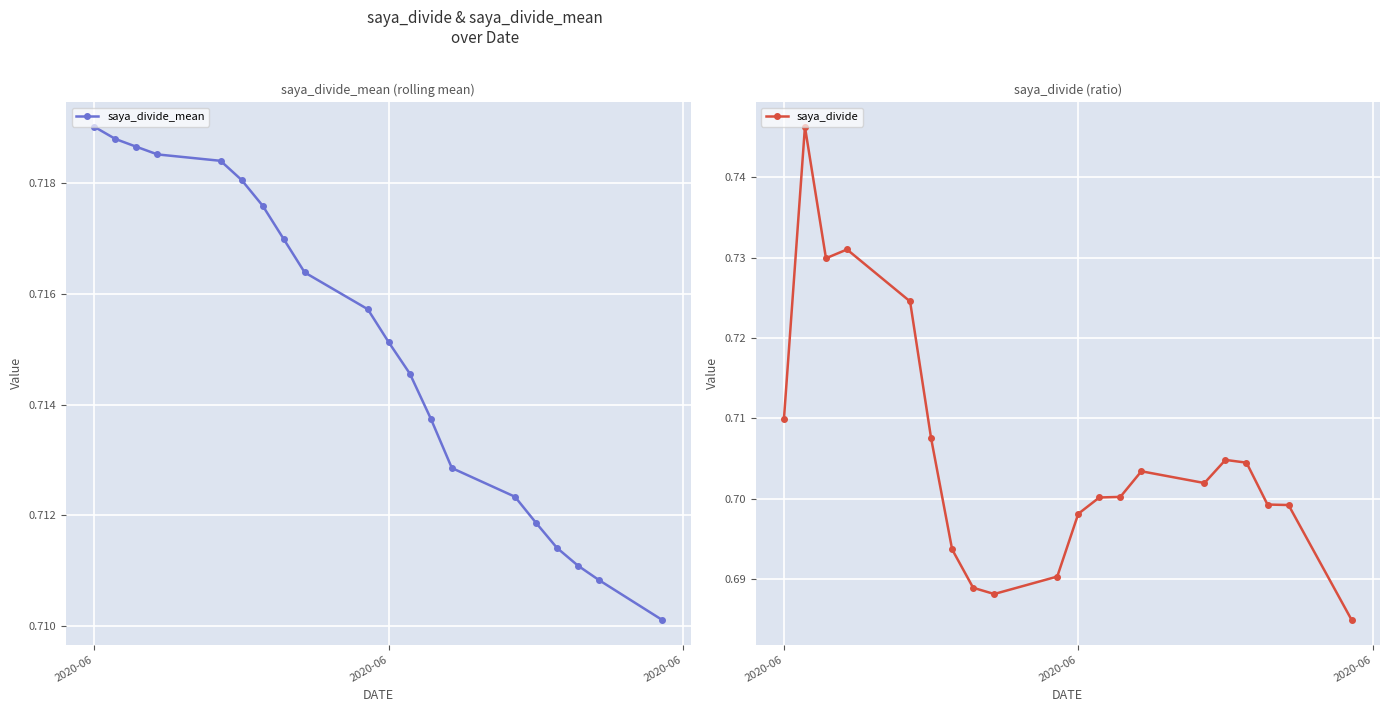

Reading left to right, transcribe all the data shown in this chart.

saya_divide_mean: 0.7	0.7	0.7	0.7	0.7	0.7	0.7	0.7	0.7	0.7	0.7	0.7	0.7	0.7	0.7	0.7	0.7	0.7	0.7	0.7
saya_divide: 0.7	0.7	0.7	0.7	0.7	0.7	0.7	0.7	0.7	0.7	0.7	0.7	0.7	0.7	0.7	0.7	0.7	0.7	0.7	0.7